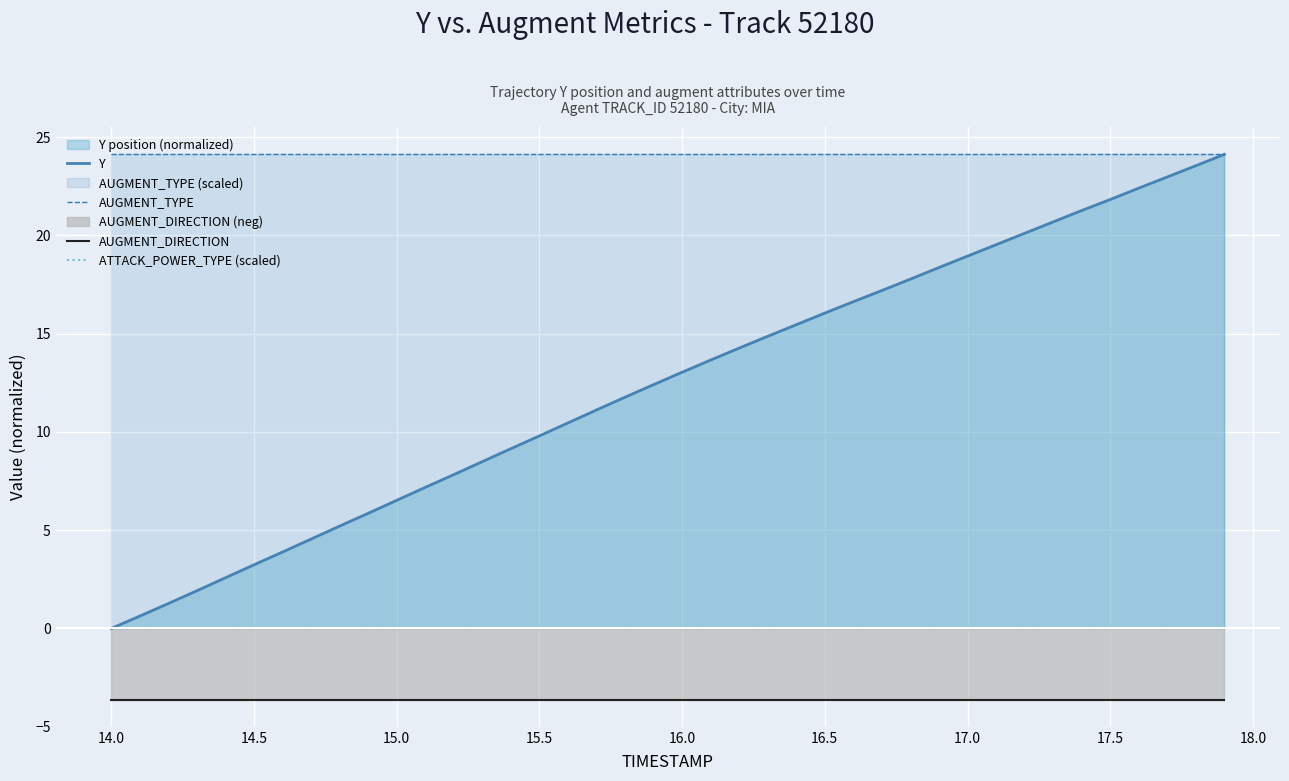

True or false: AUGMENT_TYPE and AUGMENT_DIRECTION intersect in this chart.

False